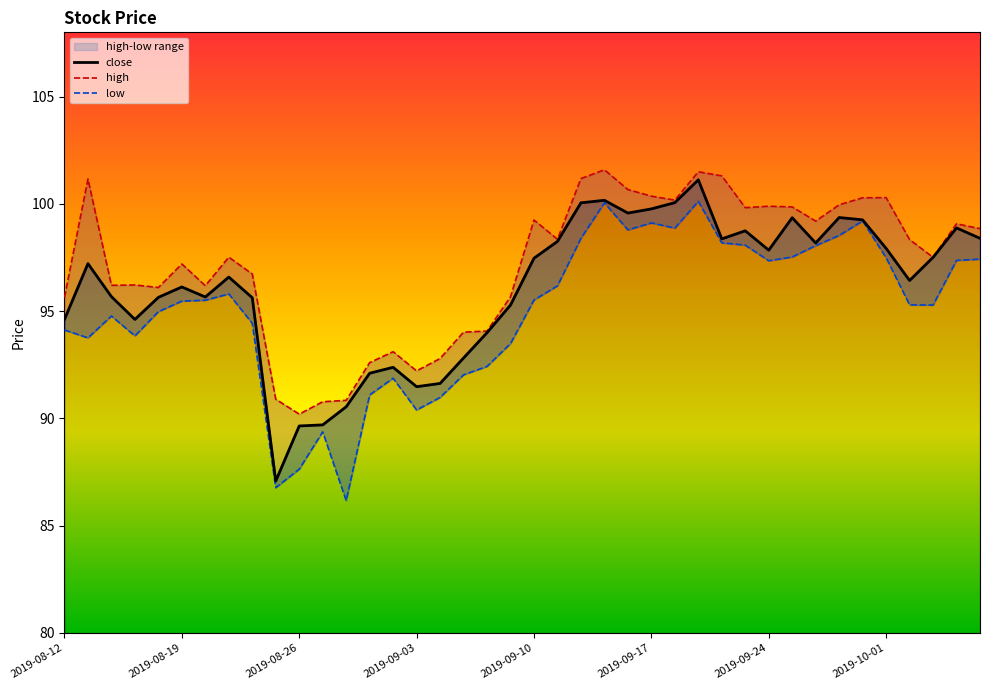

Reading left to right, list all the values displayed in this chart.

close: 94.6	97.2	95.7	94.6	95.6	96.1	95.7	96.6	95.6	87.1	89.6	89.7	90.5	92.1	92.4	91.5	91.6	92.8	94.0	95.3	97.5	98.3	100.1	100.2	99.6	99.8	100.1	101.1	98.4	98.7	97.8	99.4	98.2	99.4	99.3	97.9	96.4	97.5	98.9	98.4
high: 95.6	101.2	96.2	96.2	96.1	97.2	96.2	97.5	96.7	90.9	90.2	90.8	90.8	92.6	93.1	92.2	92.8	94.0	94.1	95.7	99.2	98.4	101.2	101.6	100.7	100.4	100.2	101.5	101.3	99.8	99.9	99.9	99.2	100.0	100.3	100.3	98.3	97.5	99.1	98.8
low: 94.1	93.8	94.8	93.8	95.0	95.5	95.5	95.8	94.4	86.8	87.6	89.4	86.2	91.1	91.9	90.4	91.0	92.0	92.4	93.5	95.5	96.2	98.4	100.1	98.8	99.1	98.9	100.1	98.2	98.1	97.4	97.5	98.1	98.5	99.2	97.5	95.3	95.3	97.4	97.4